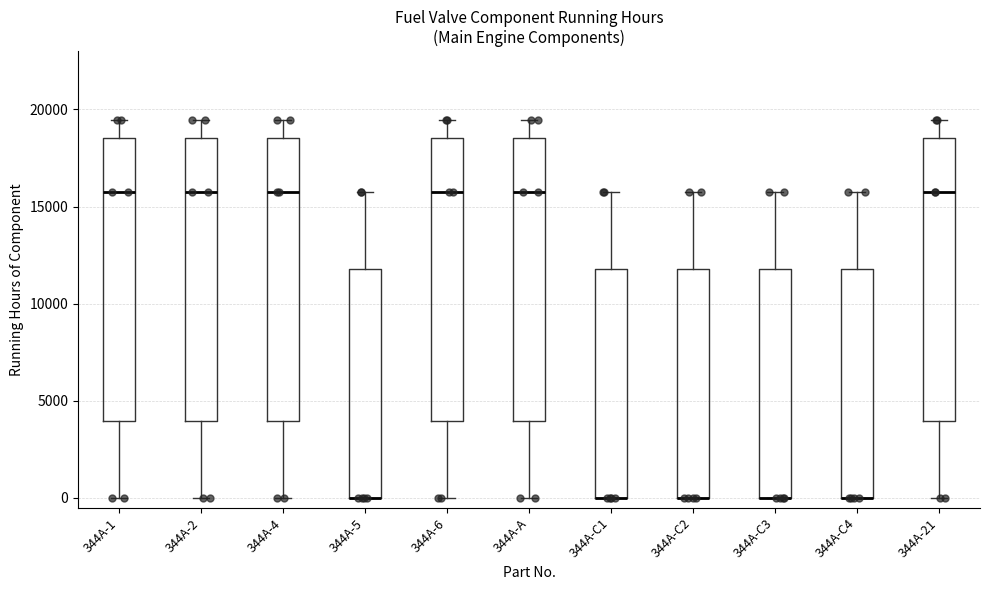

Reading left to right, transcribe this box plot: for each box, give where its median line is, the range the box spans, and where its two whiskers end, as read against the y-axis. The values are not printed on the chart, so give them approximately, as read against the axis.

344A-1: median 15500, box 4000 to 18500, whiskers 0 to 19500
344A-2: median 15500, box 4000 to 18500, whiskers 0 to 19500
344A-4: median 15500, box 4000 to 18500, whiskers 0 to 19500
344A-5: median 0 (drawn on the box's lower edge), box 0 to 12000, whiskers 0 to 15500
344A-6: median 15500, box 4000 to 18500, whiskers 0 to 19500
344A-A: median 15500, box 4000 to 18500, whiskers 0 to 19500
344A-C1: median 0 (drawn on the box's lower edge), box 0 to 12000, whiskers 0 to 15500
344A-C2: median 0 (drawn on the box's lower edge), box 0 to 12000, whiskers 0 to 15500
344A-C3: median 0 (drawn on the box's lower edge), box 0 to 12000, whiskers 0 to 15500
344A-C4: median 0 (drawn on the box's lower edge), box 0 to 12000, whiskers 0 to 15500
344A-21: median 15500, box 4000 to 18500, whiskers 0 to 19500